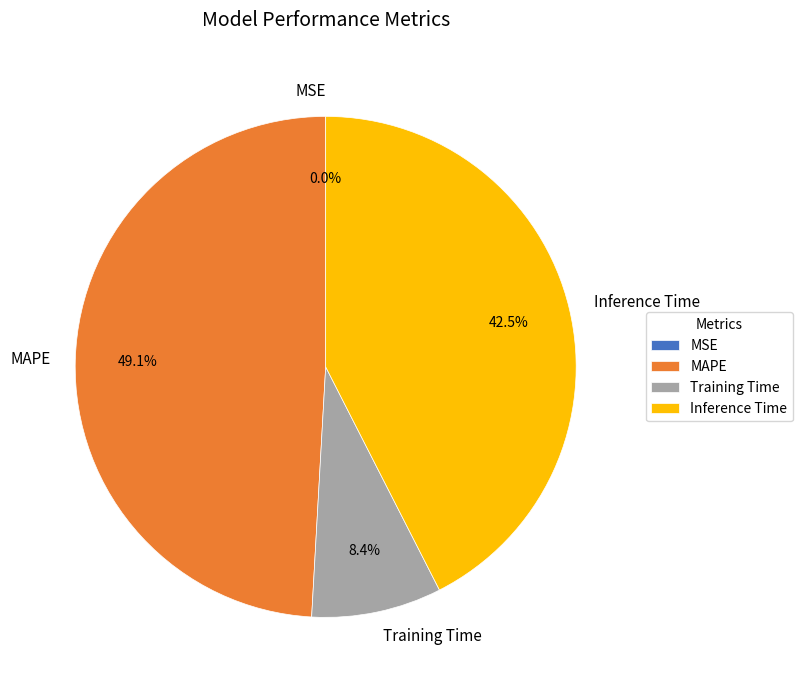

Does MAPE represent more than half of the total?

No